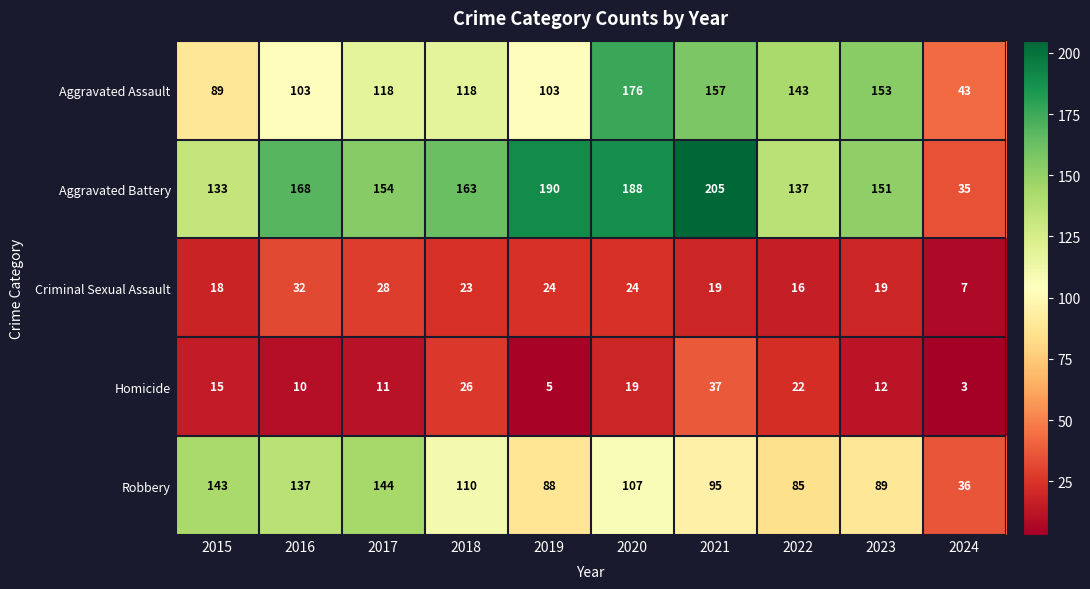

Which series has the widest spread of values?

Aggravated Battery